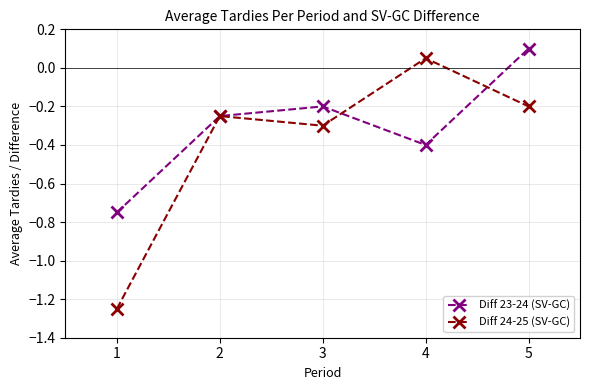

True or false: Diff 24-25 (SV-GC) and Diff 23-24 (SV-GC) cross at least once.

True